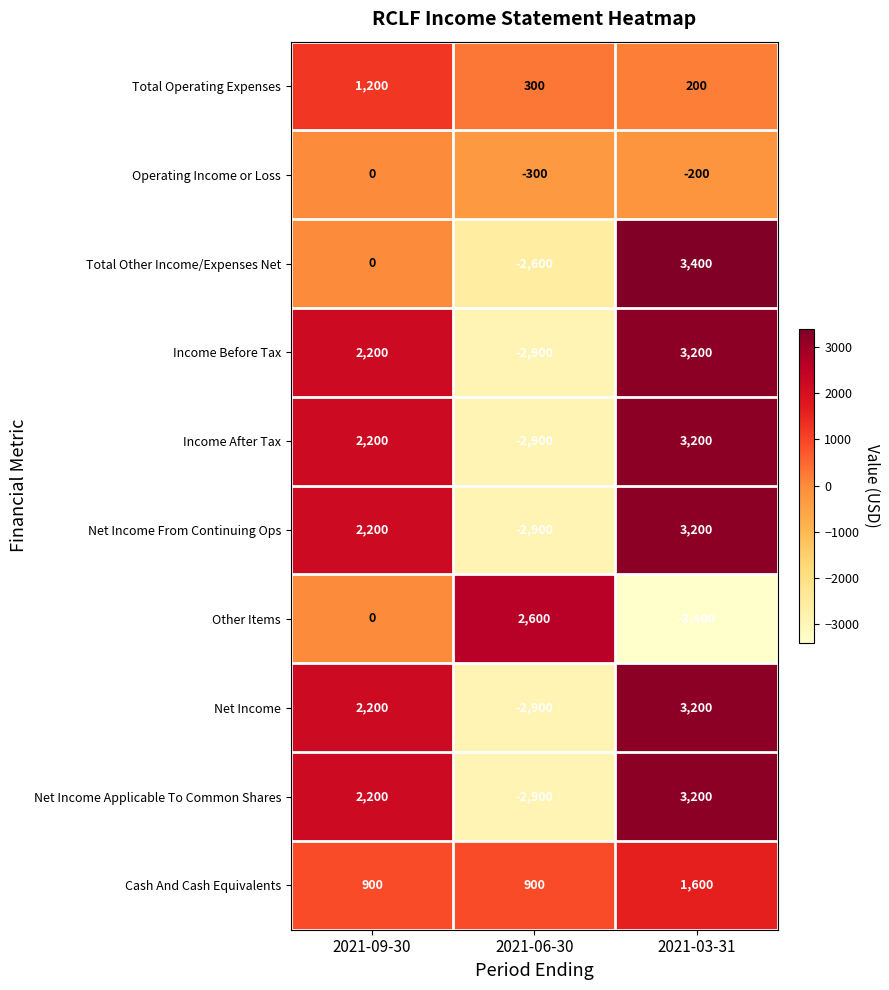

The Net Income From Continuing Ops series shows 2200 at 2021-09-30. True or false?

True